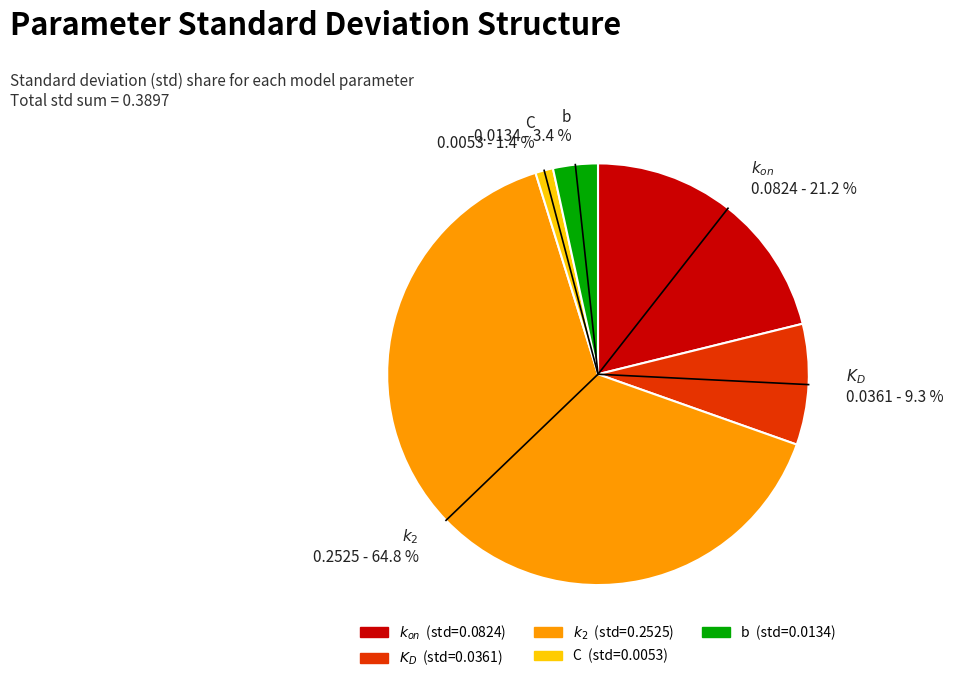

How much of the chart is everything except C?

98.6%